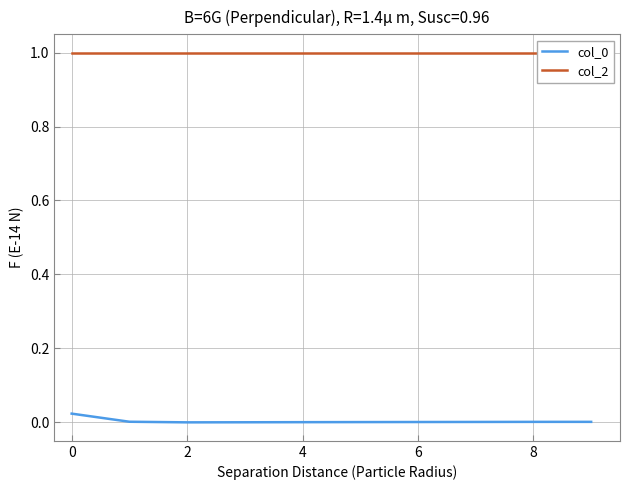

Is it true that col_0 equals 0.0 at 8?

True